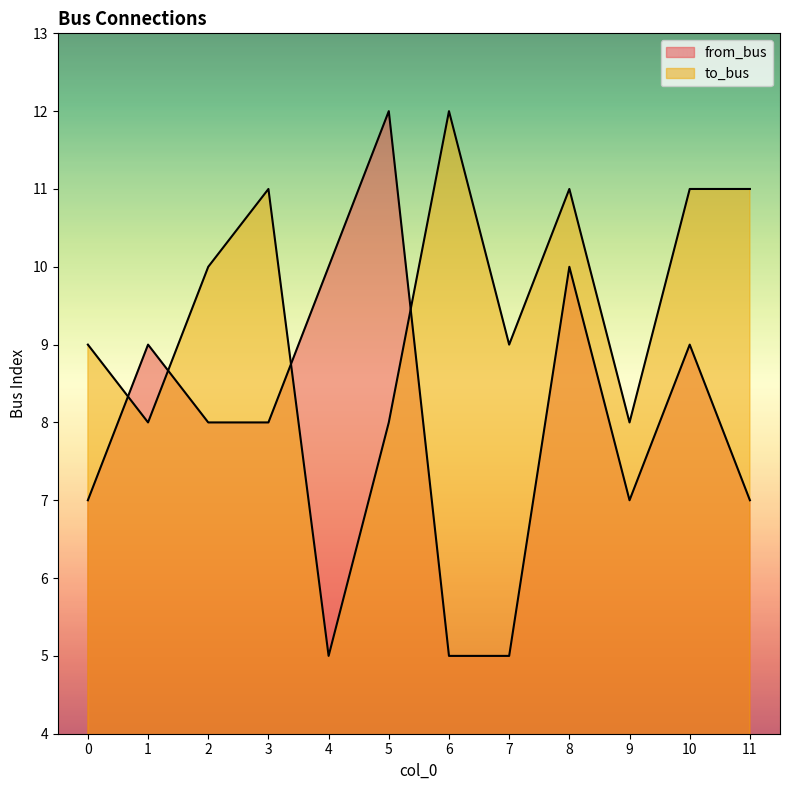

What is the approximate value of from_bus at 8?

10